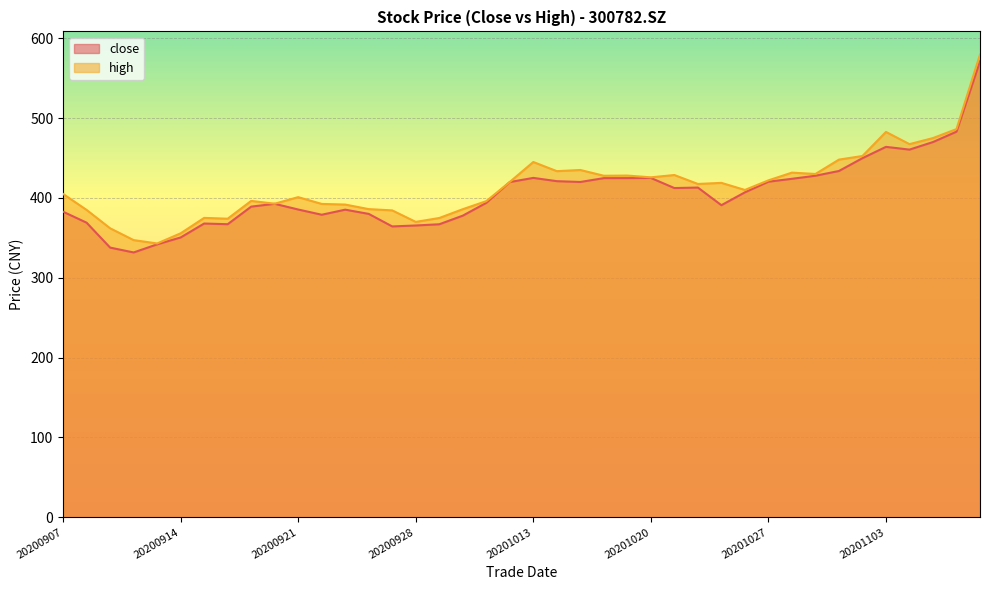

The value of high at 20201104 is 673.3. True or false?

False